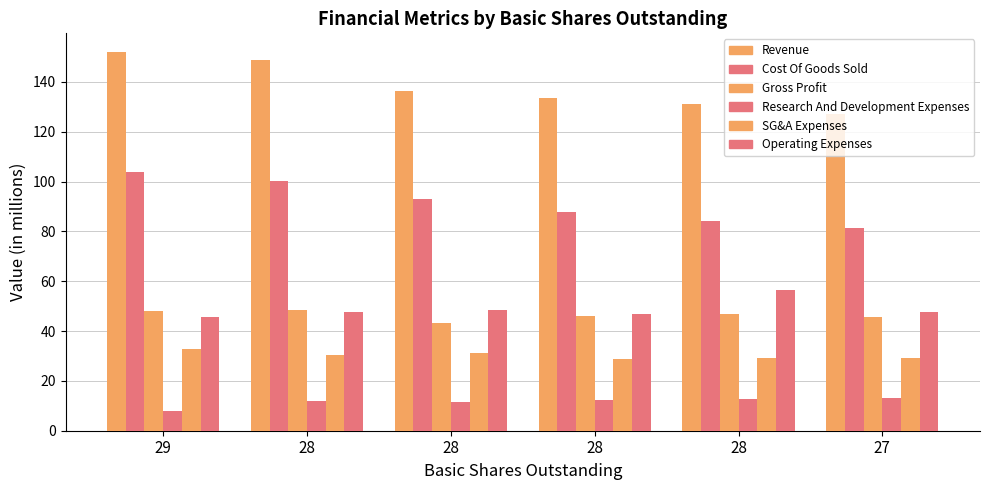

Reading right to left, list all the values displayed in this chart.

Revenue: 127.0	131.1	133.7	136.3	148.8	151.9
Cost Of Goods Sold: 81.4	84.3	87.8	93.2	100.2	104.0
Gross Profit: 45.6	46.8	45.9	43.1	48.6	47.9
Research And Development Expenses: 13.1	12.8	12.4	11.7	11.8	7.8
SG&A Expenses: 29.2	29.3	28.9	31.4	30.4	32.7
Operating Expenses: 47.7	56.5	46.7	48.4	47.5	45.8